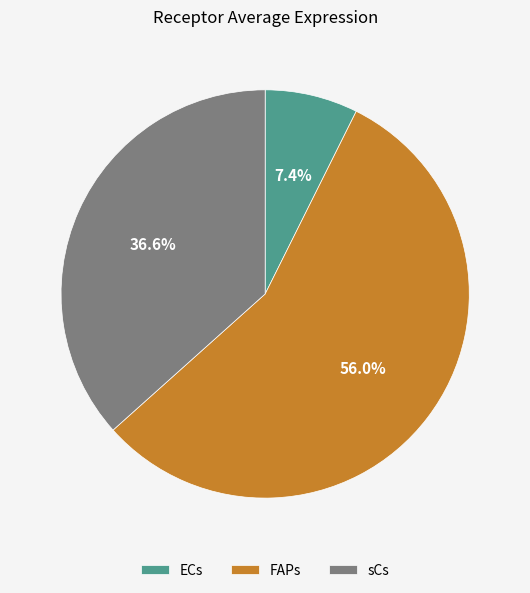

Does ECs account for over 50% of the chart?

No